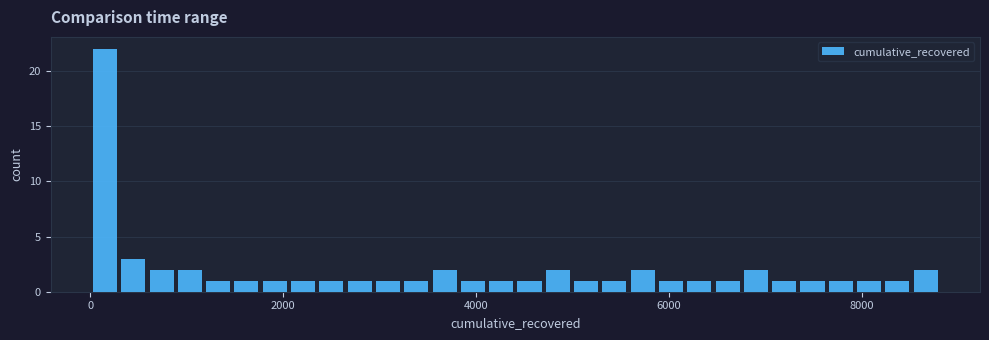

Around what value on the x-axis is the tallest bar? Give the approximate position of its centre, as read against the axis.

200